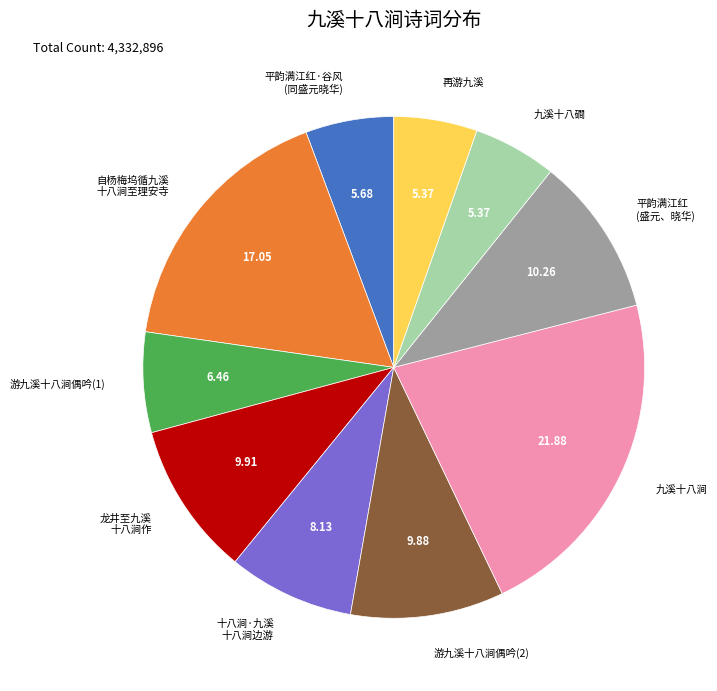

Do 再游九溪 and 游九溪十八涧偶吟(2) together represent more than half of the pie?

No